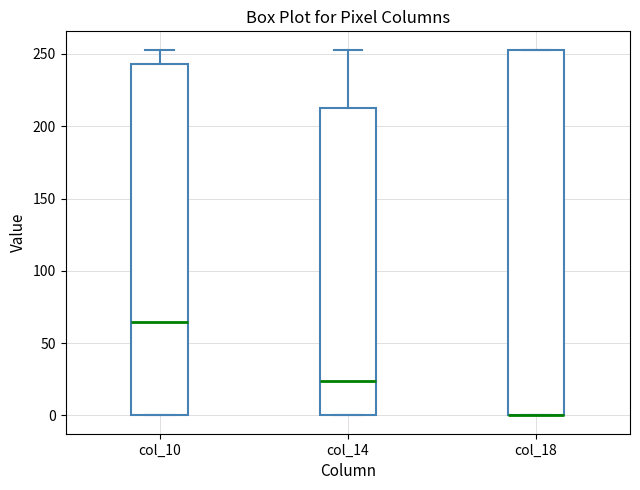

Reading left to right, read every box against the y-axis: the position of its median line, the range the box covers, and the ends of its whiskers. The values are not printed on the chart, so give them approximately, as read against the axis.

col_10: median 65, box 0 to 245, whiskers 0 to 255
col_14: median 25, box 0 to 215, whiskers 0 to 255
col_18: median 0 (drawn on the box's lower edge), box 0 to 255, whiskers 0 to 255